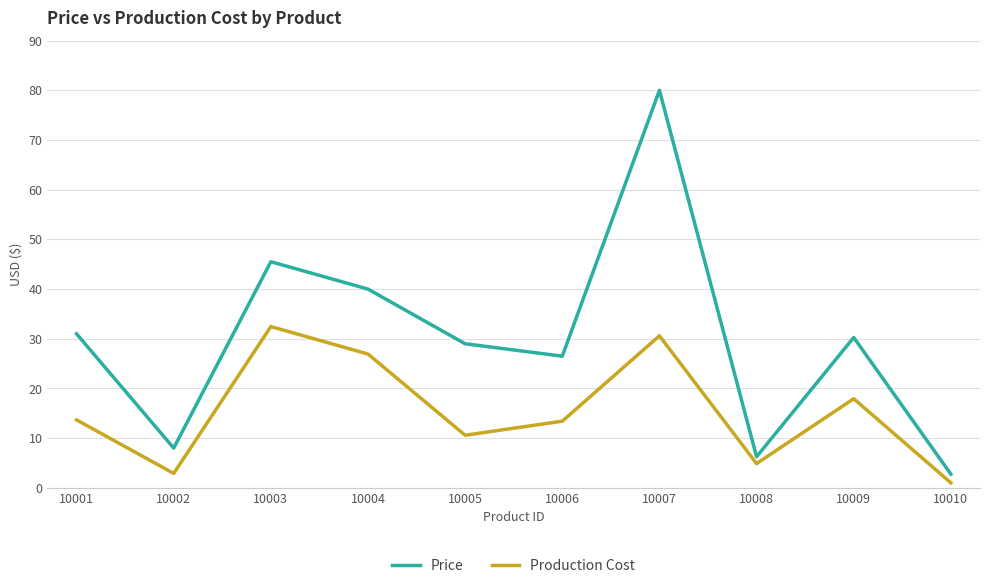

True or false: Price and Production Cost intersect in this chart.

False